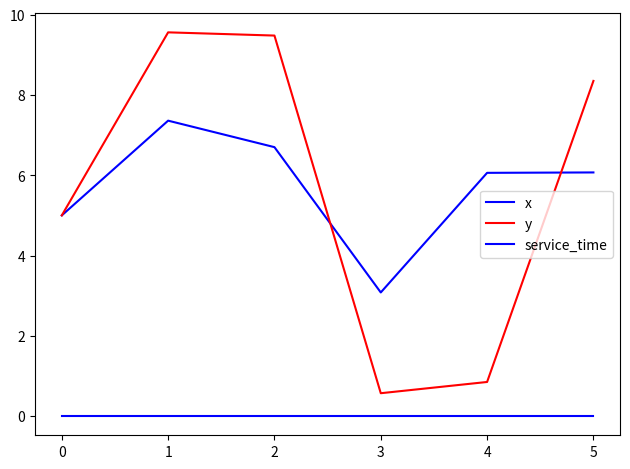

What is the difference between the maximum and minimum values in the y series?

9.0